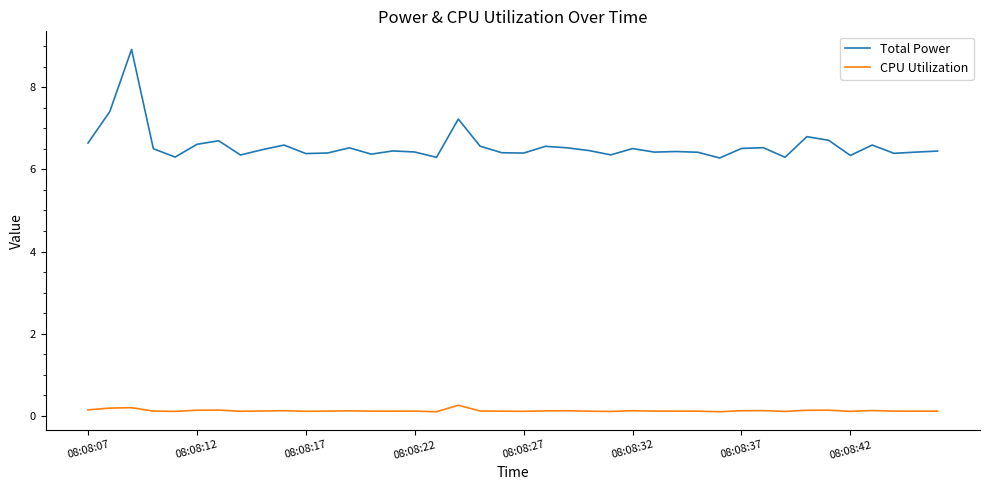

What is the lowest value of the CPU Utilization series?

0.1